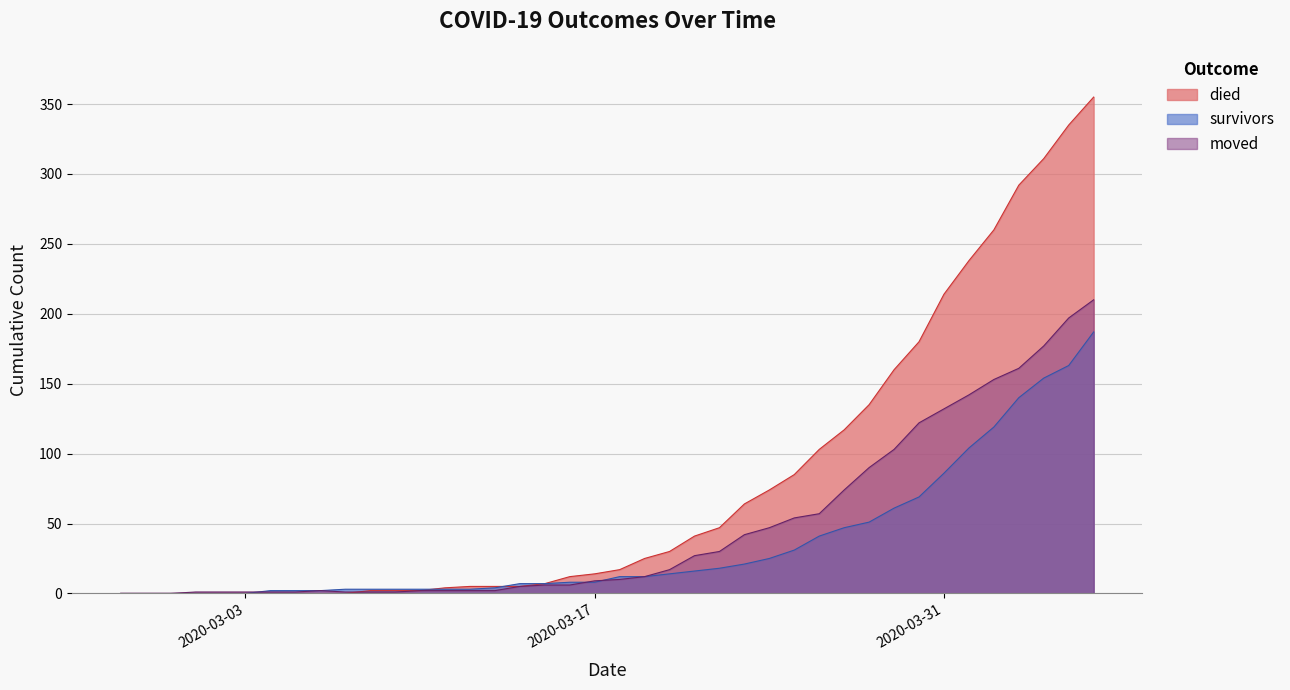

What is the difference between the second highest and second lowest values in the moved series?

197